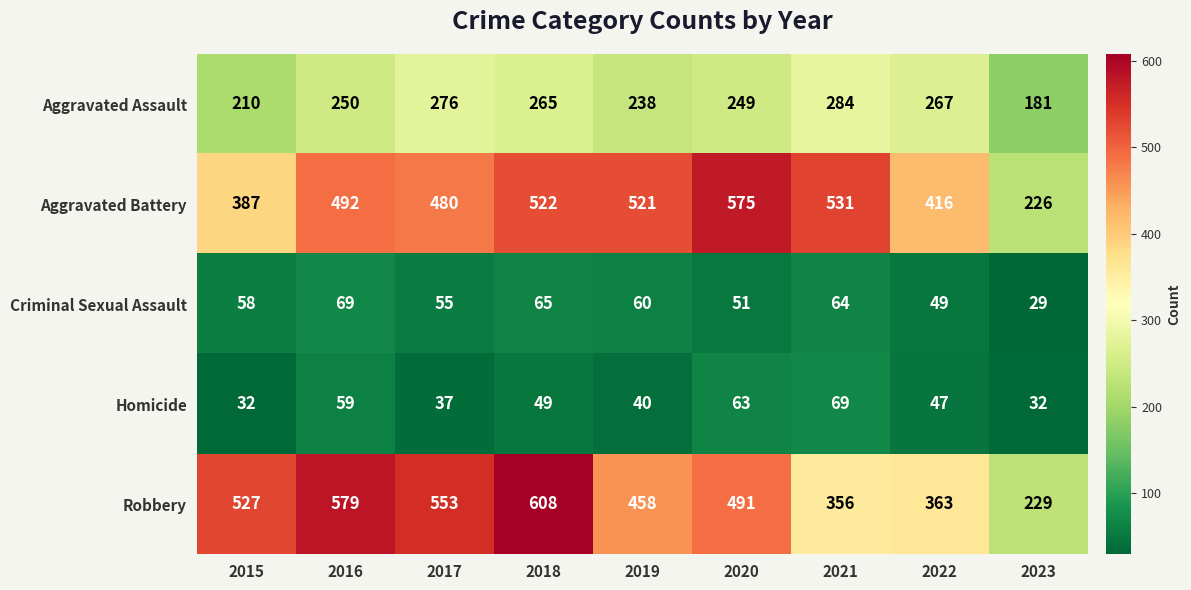

Which series has the widest spread of values?

Robbery